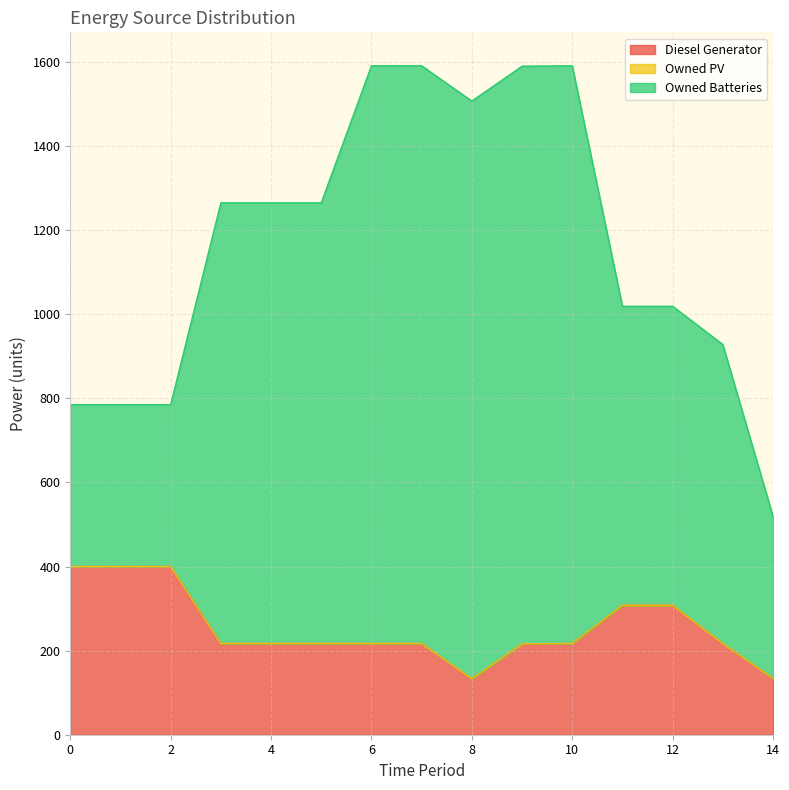

The value of Owned Batteries at 0 is 1042.3. True or false?

False